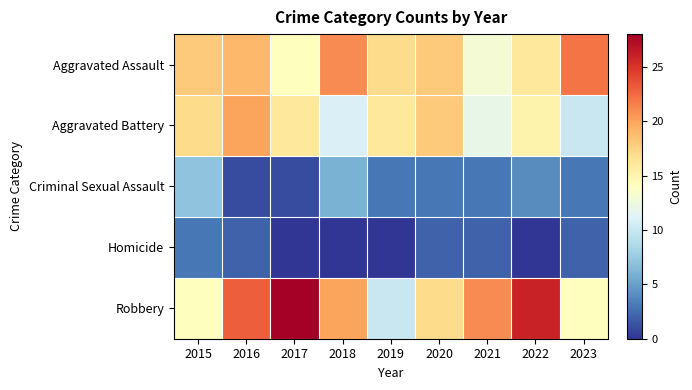

At which category is the sum across all series the highest?

2016